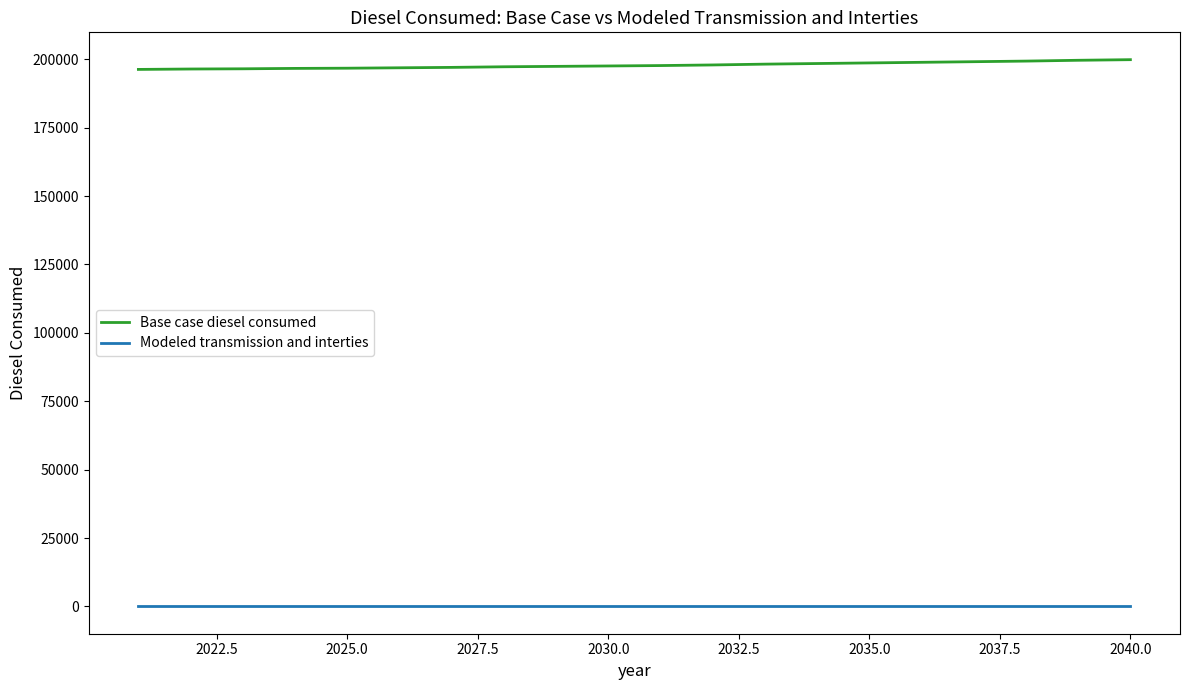

Which series has the largest total across all categories?

Base case diesel consumed